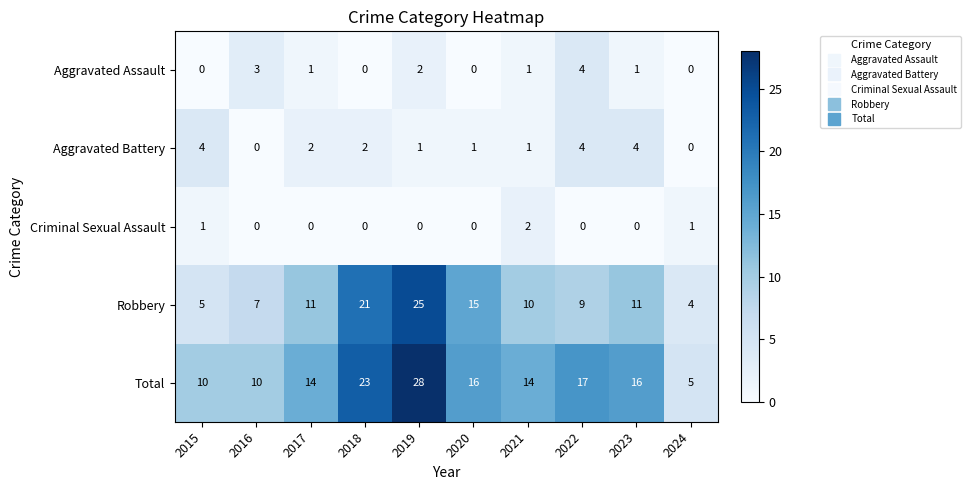

How many Aggravated Battery values are between 1 and 4?

8